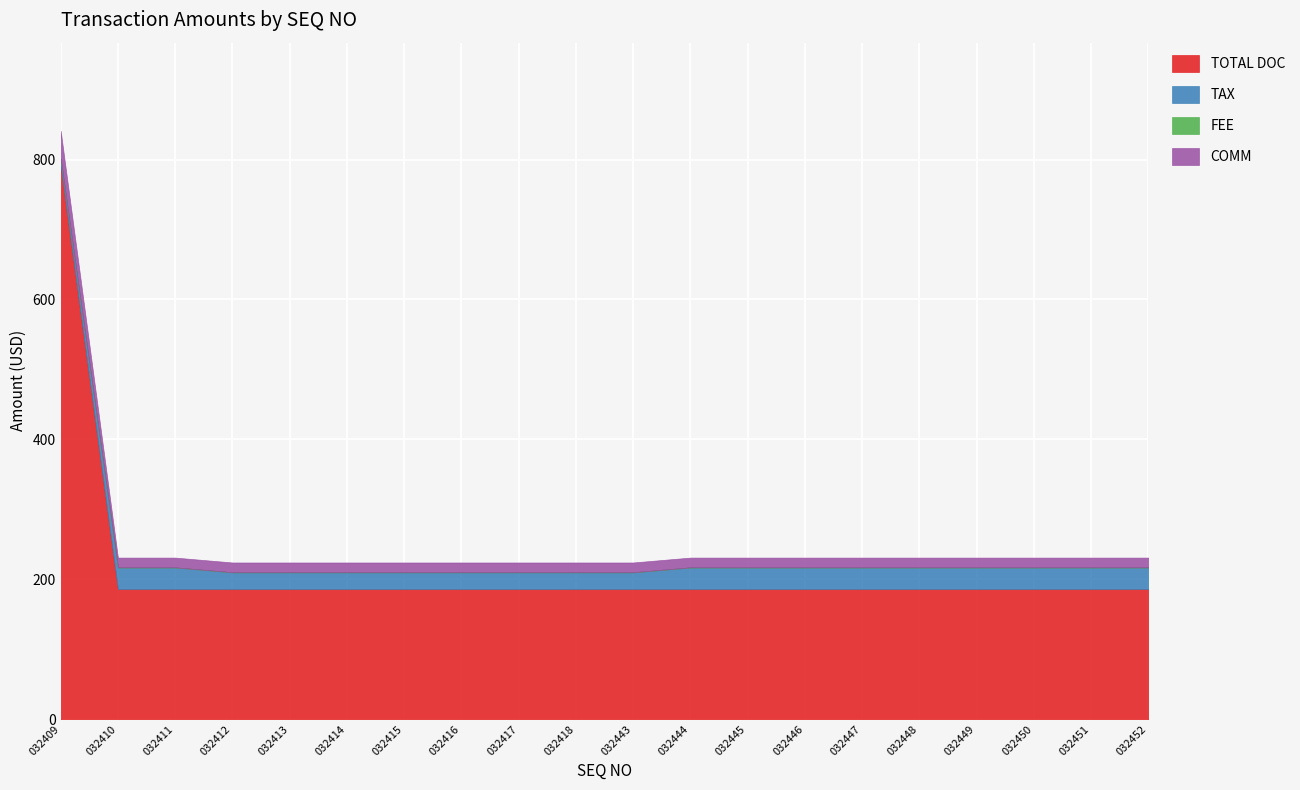

The COMM series shows 24.2 at 032409. True or false?

False